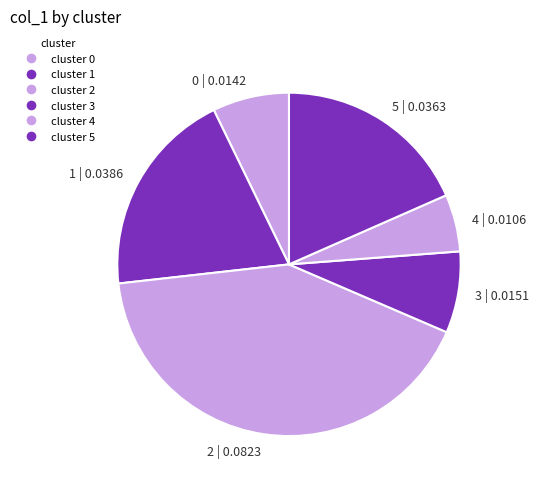

Between 4 | 0.0106 and 3 | 0.0151, which is larger?

3 | 0.0151